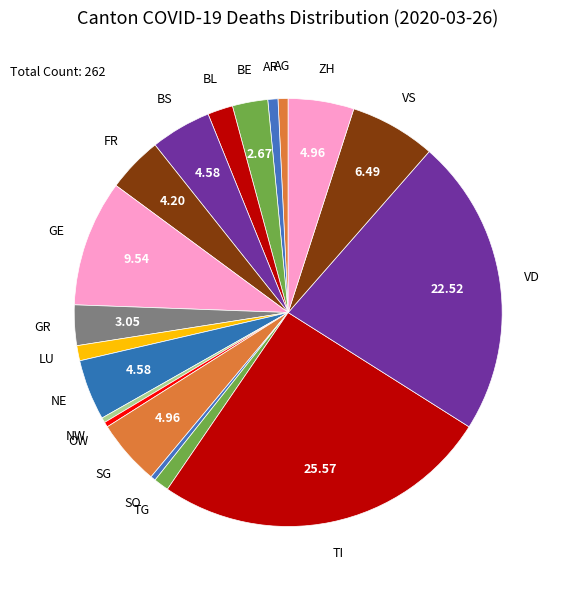

Count the number of slices in the pie.

19